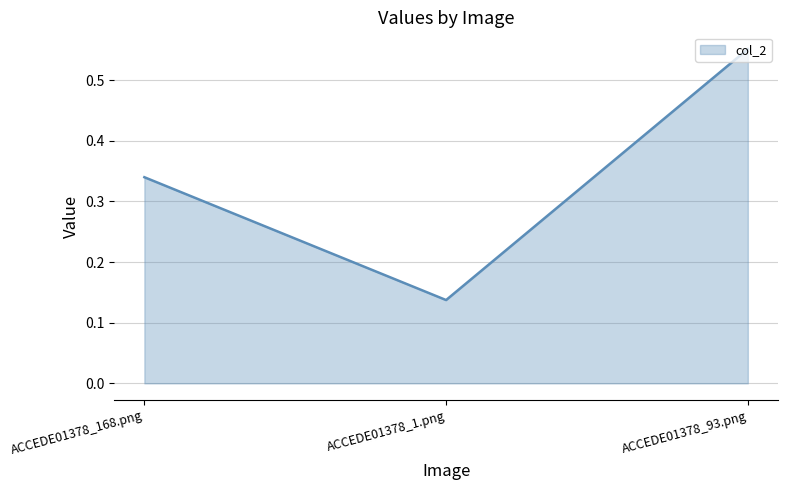

What position from the right is ACCEDE01378_168.png?

3